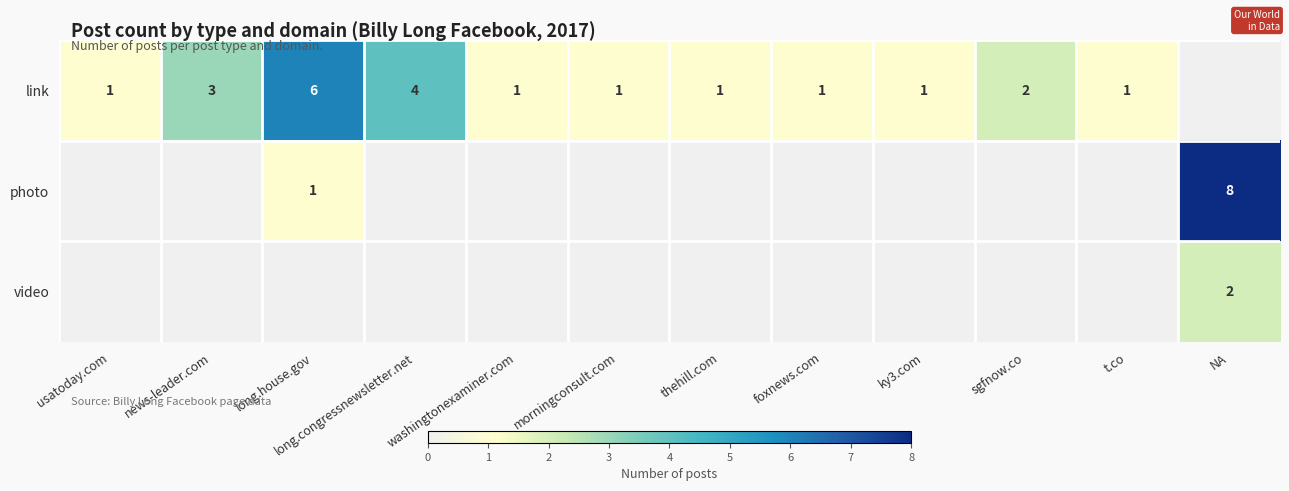

What is the difference between the link values at sgfnow.co and long.house.gov?

4